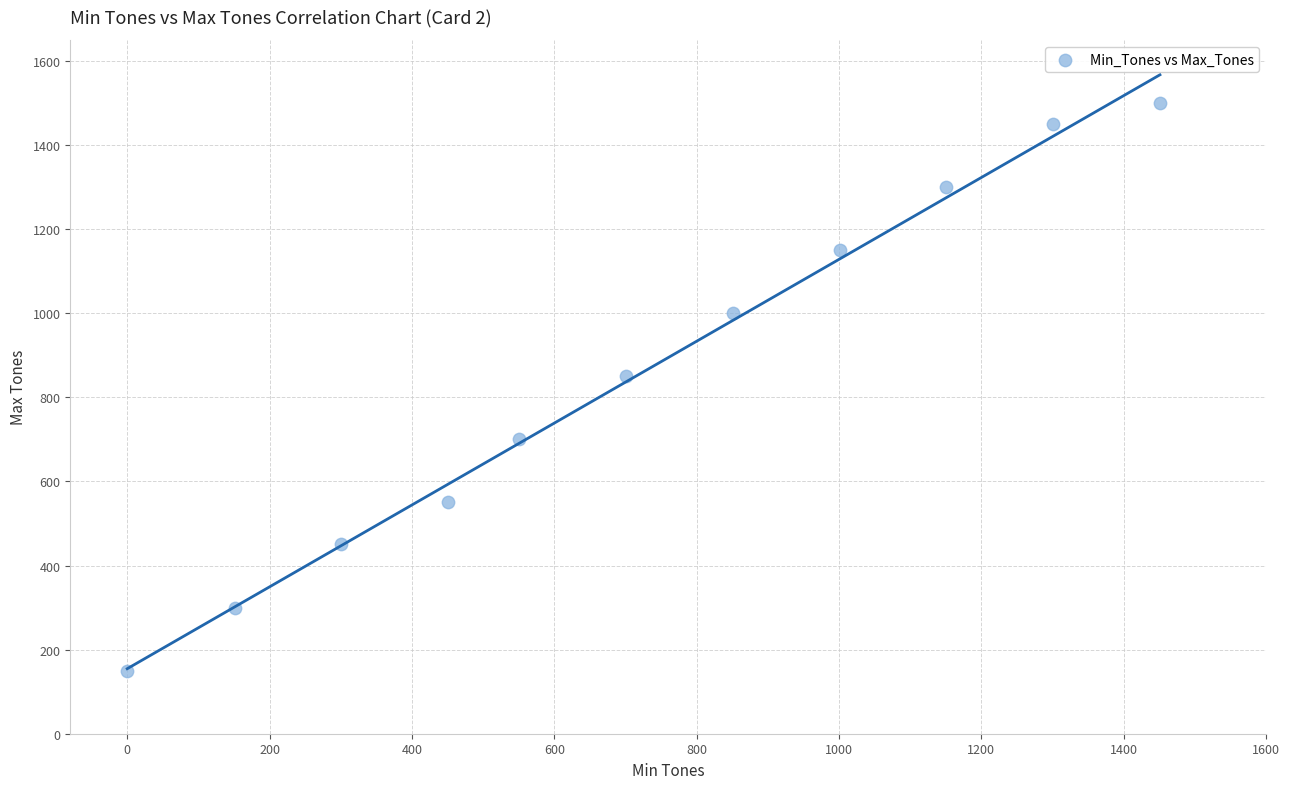

What Y value in the scatter plot is closest to 825?

850